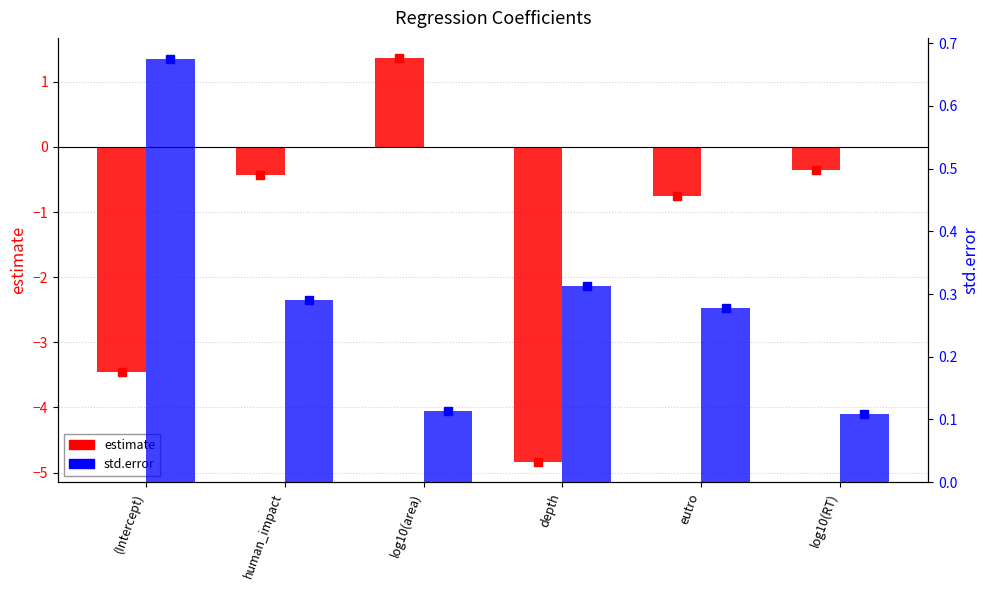

What is the label of the 2nd bar from the right?

eutro